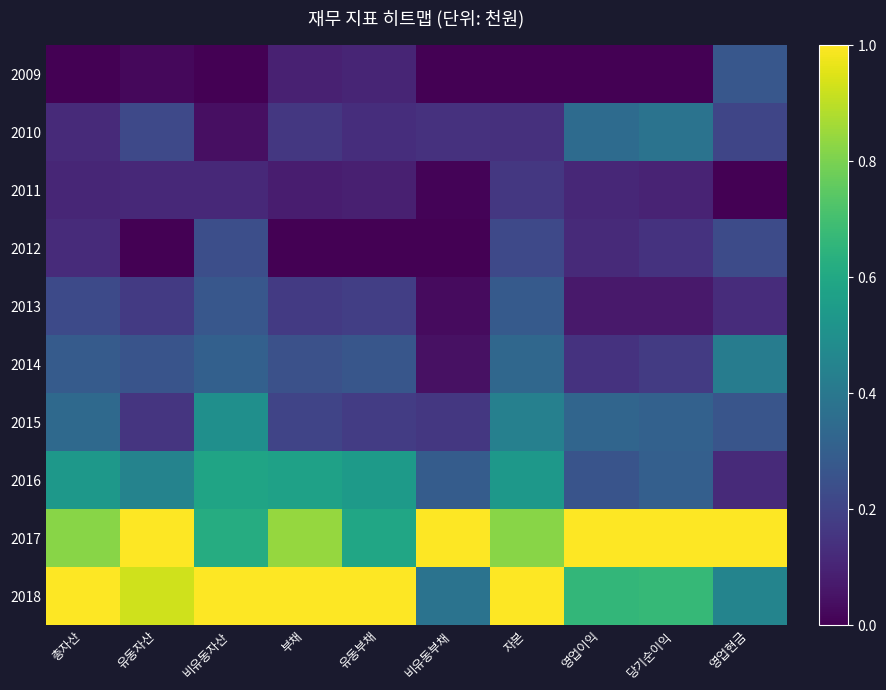

At which category is the sum across all series the highest?

자본